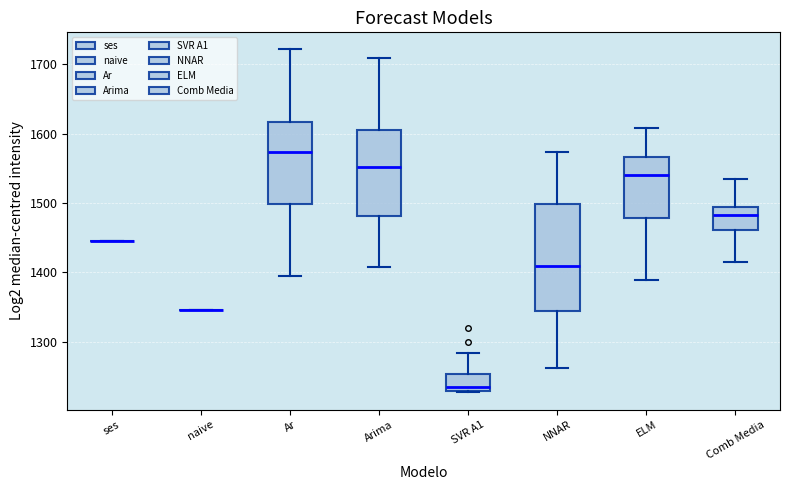

Reading left to right, transcribe this box plot: for each box, give where its median line is, the range the box spans, and where its two whiskers end, as read against the y-axis. The values are not printed on the chart, so give them approximately, as read against the axis.

ses: box collapsed to a line at 1450, whiskers 1450 to 1450
naive: box collapsed to a line at 1350, whiskers 1350 to 1350
Ar: median 1570, box 1500 to 1620, whiskers 1400 to 1720
Arima: median 1550, box 1480 to 1610, whiskers 1410 to 1710
SVR A1: median 1230 (just above the box's lower edge), box 1230 to 1250, whiskers 1230 to 1280
NNAR: median 1410, box 1340 to 1500, whiskers 1260 to 1570
ELM: median 1540, box 1480 to 1570, whiskers 1390 to 1610
Comb Media: median 1480, box 1460 to 1490, whiskers 1420 to 1530